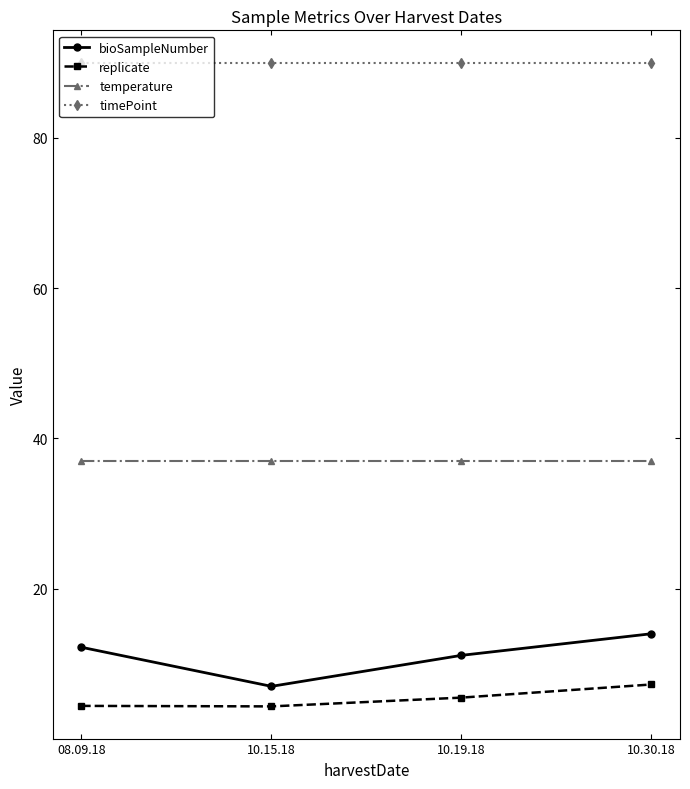

Is this an area chart (filled region under the line)?

No